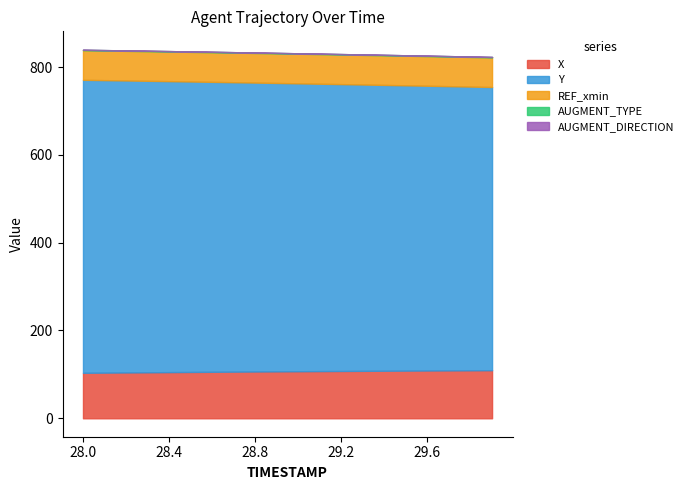

What is the difference between the maximum and minimum values in the X series?

5.9